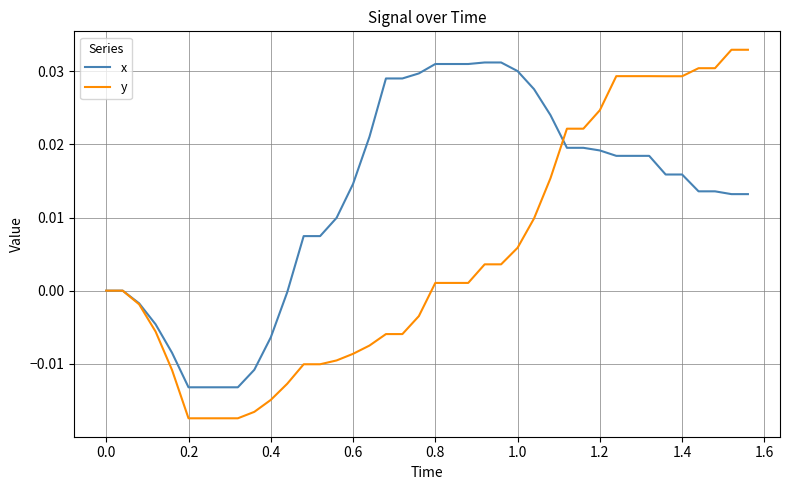

List the series in order of their overall mean, highest first.

x, y